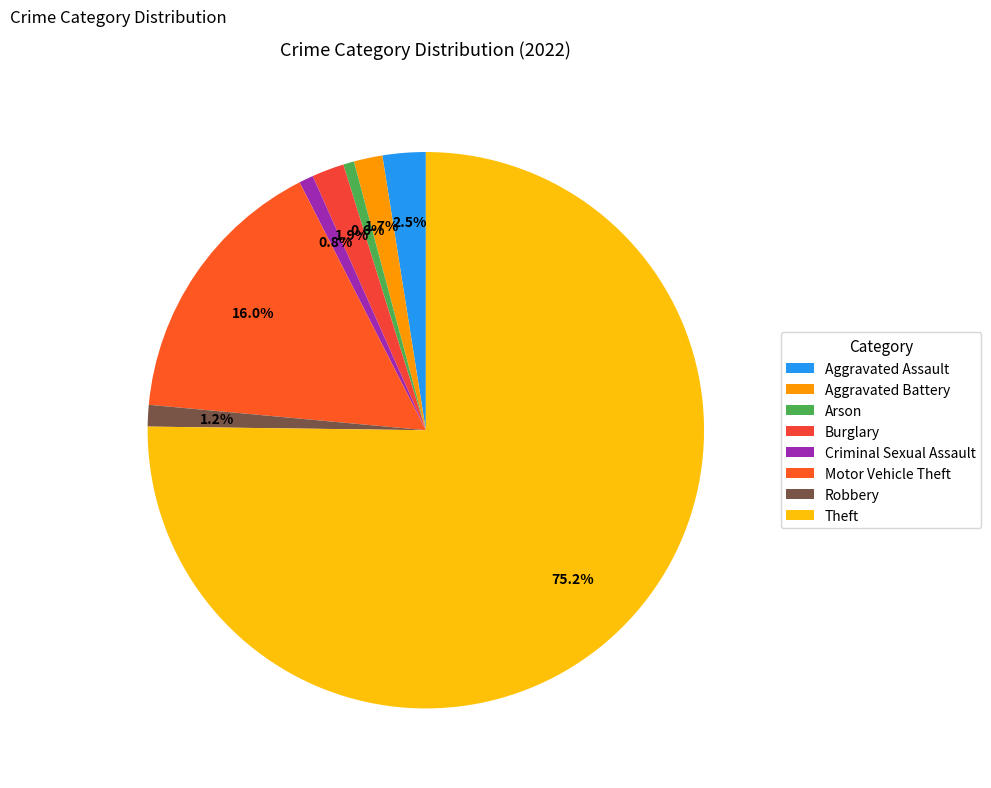

Rank the categories by value from lowest to highest.

Arson, Criminal Sexual Assault, Robbery, Aggravated Battery, Burglary, Aggravated Assault, Motor Vehicle Theft, Theft